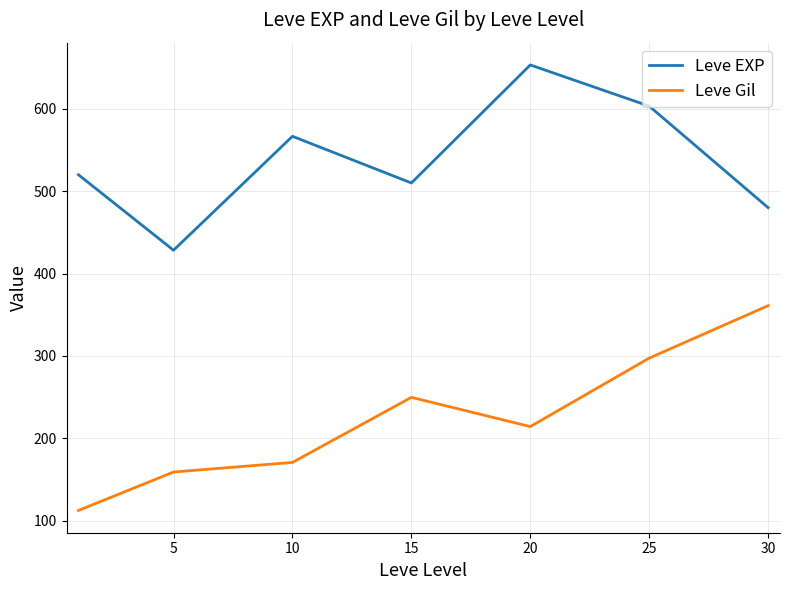

True or false: Leve EXP and Leve Gil cross at least once.

False